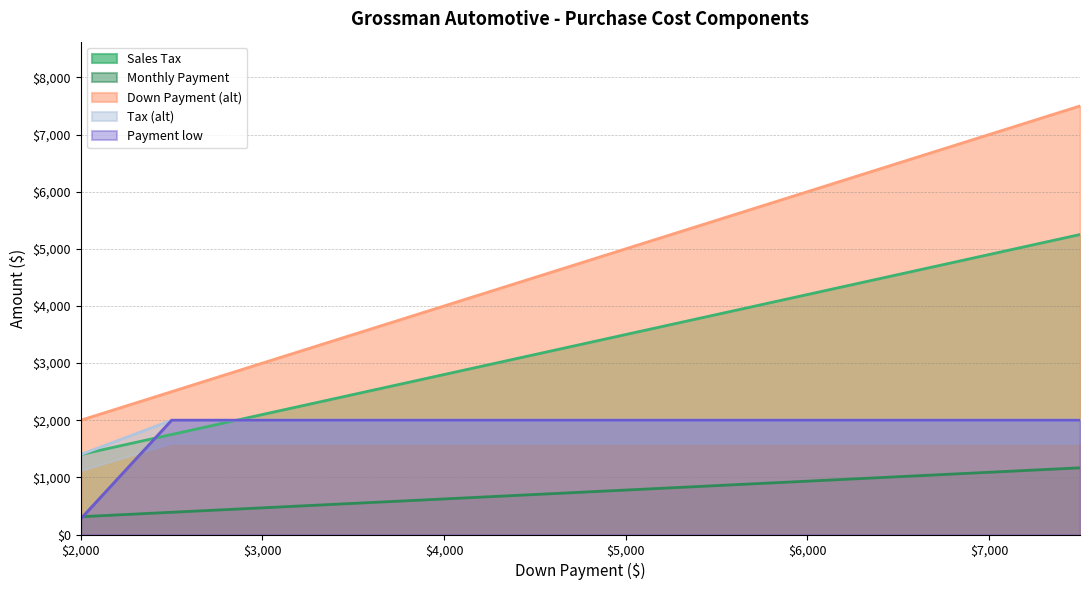

Which label corresponds to the smallest value in the chart?

2000